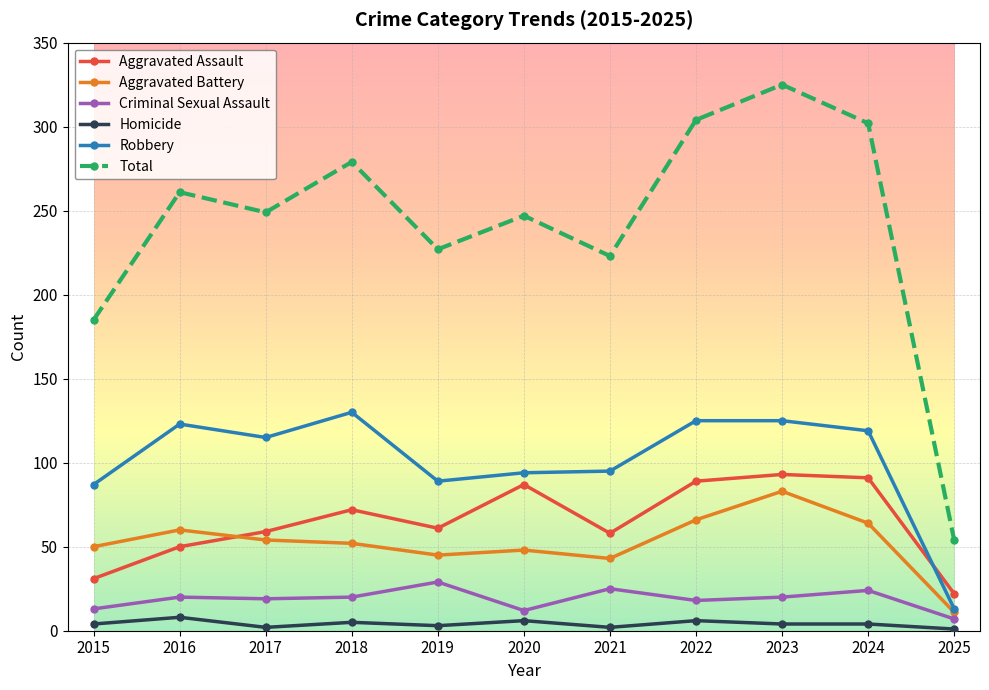

What is the average value of the Homicide series?

4